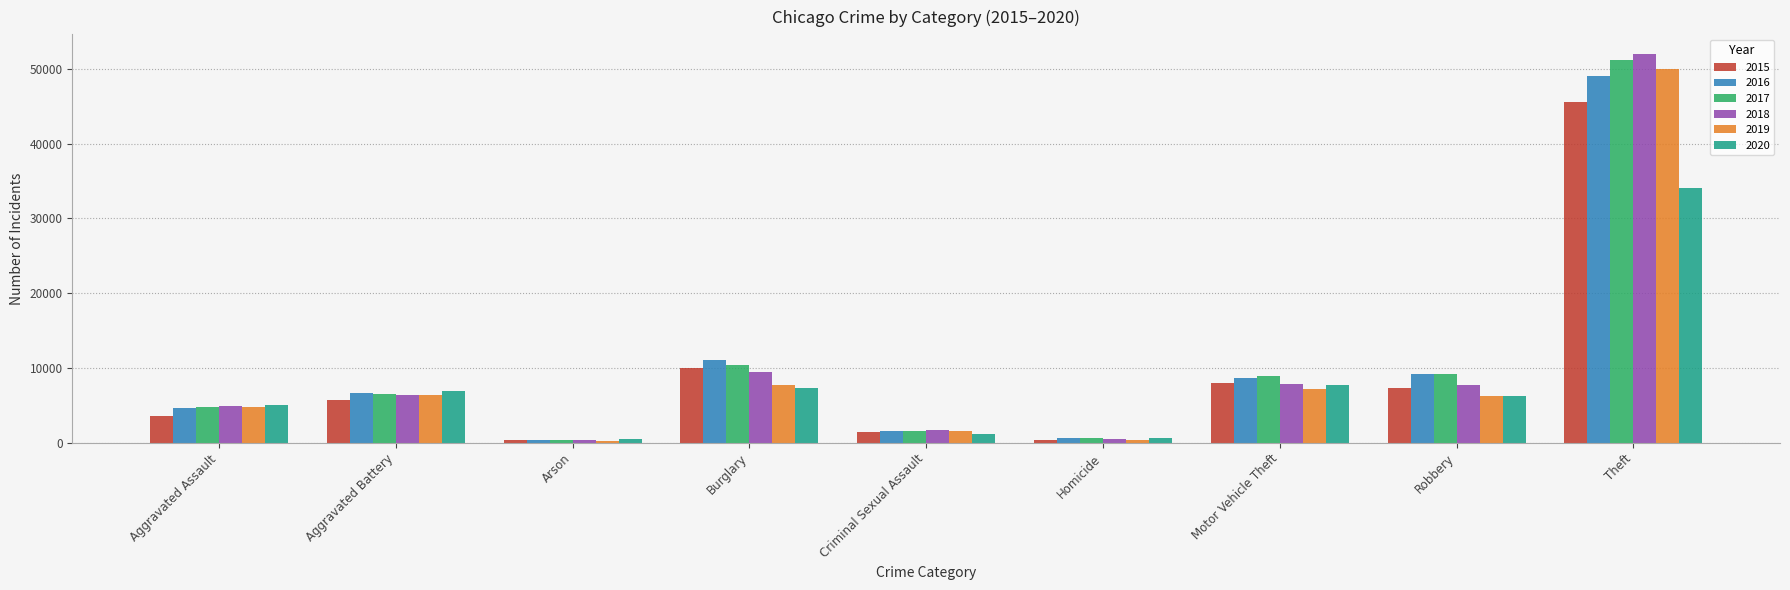

At which category is the sum across all series the highest?

Theft